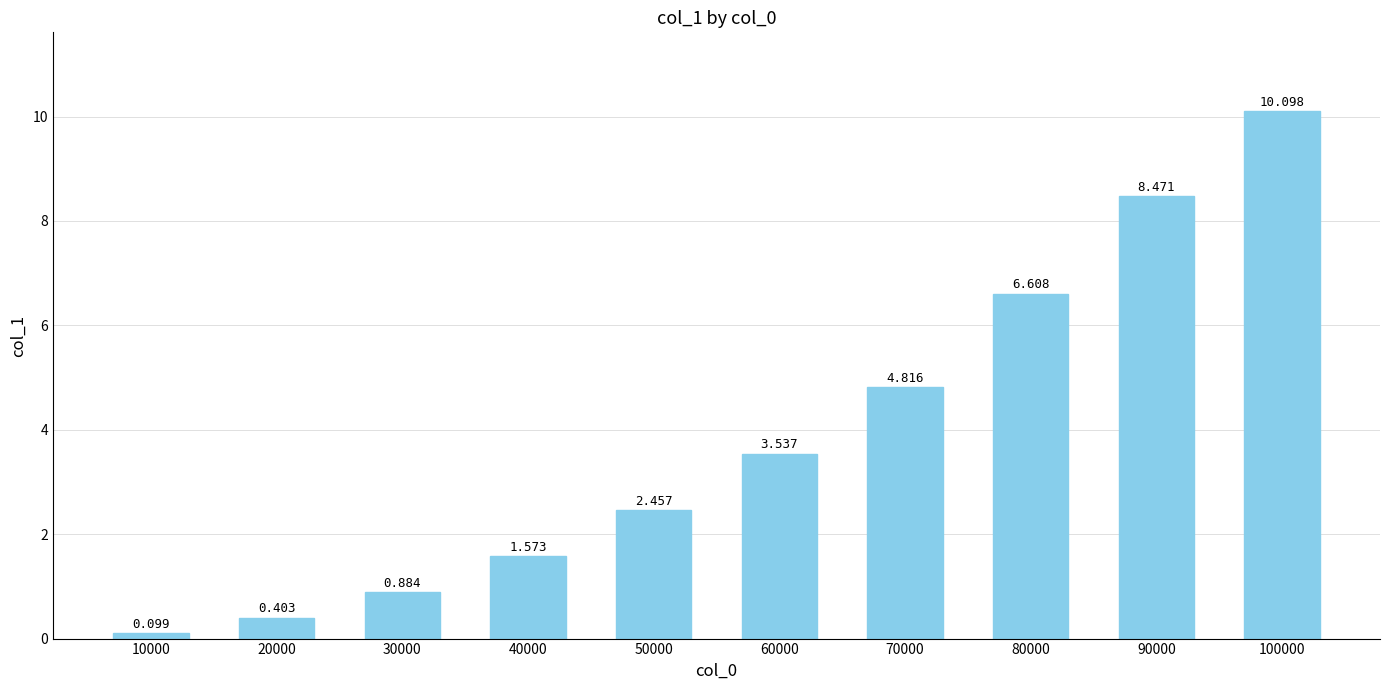

Count the number of data series in this chart.

1